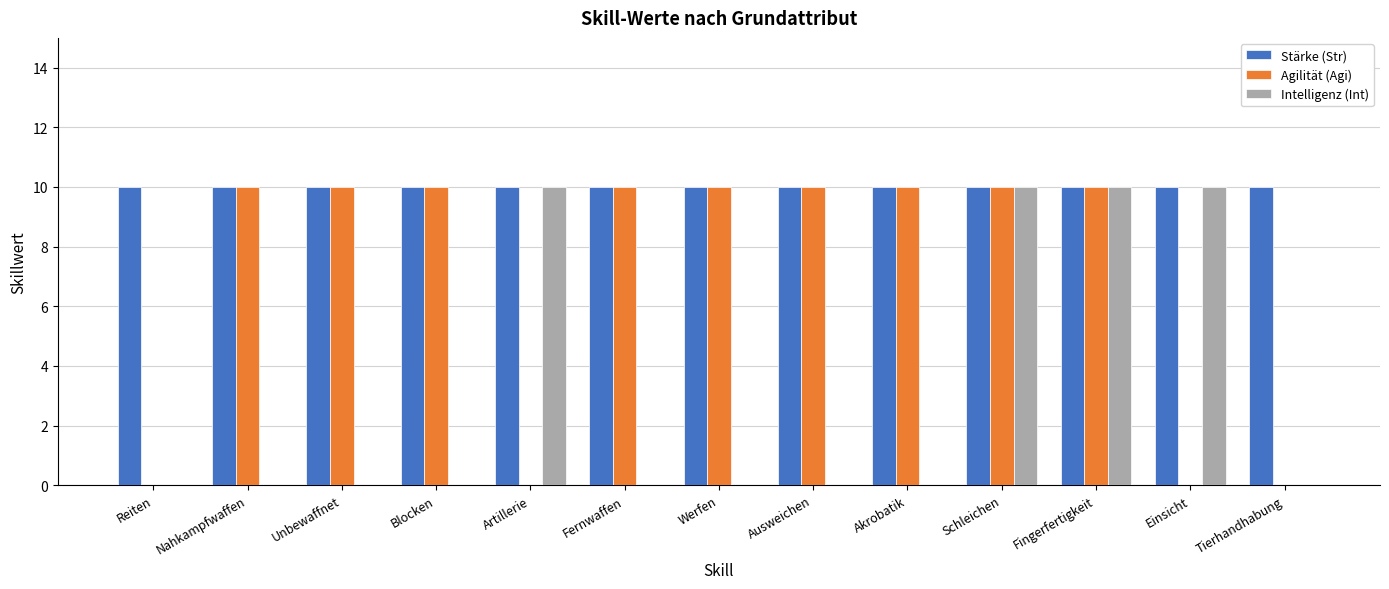

What is the sum of all Agilität (Agi) values?

90